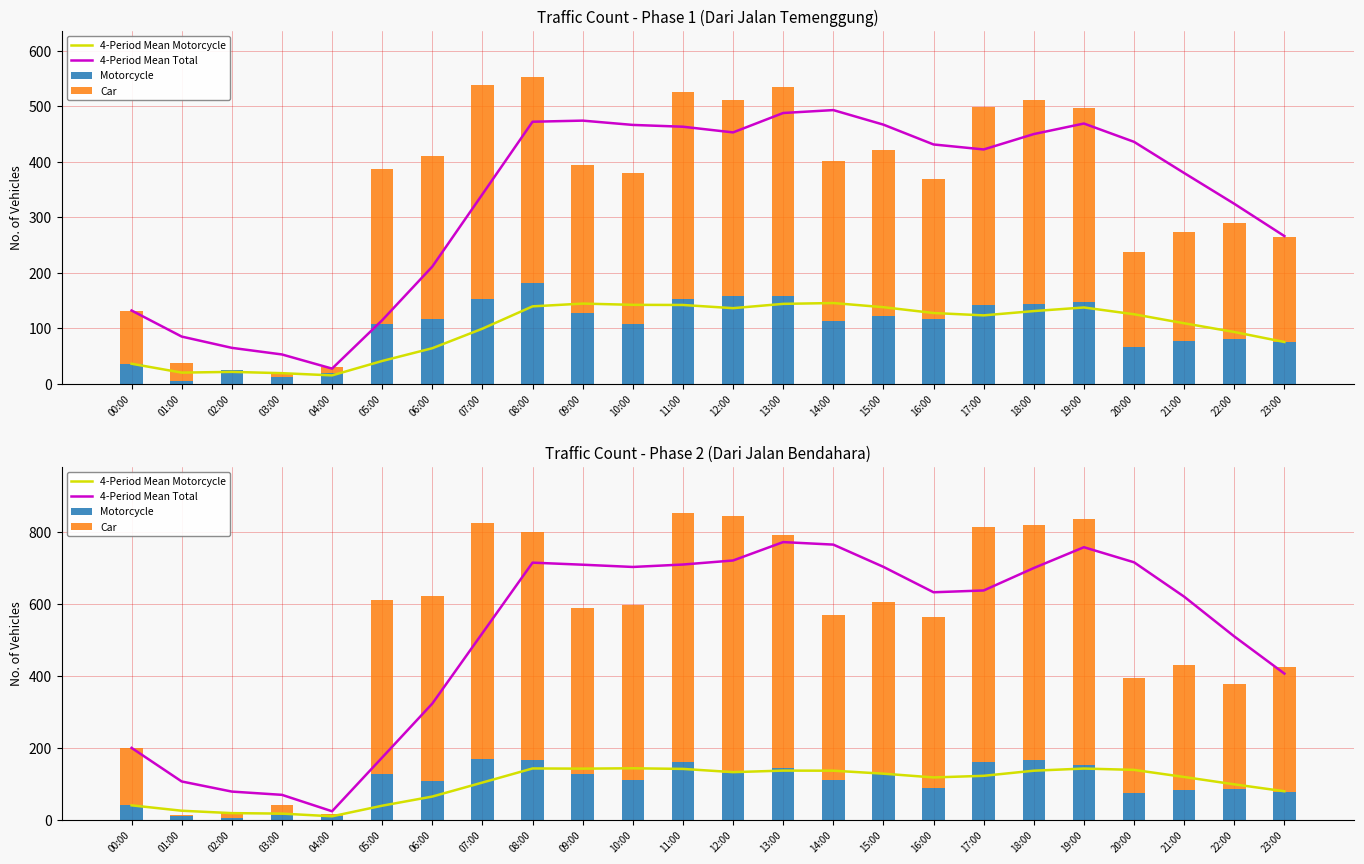

Reading left to right, transcribe all the data shown in this chart.

4-Period Mean Motorcycle: 40.0	25.0	18.3	17.0	9.5	39.0	64.5	103.5	142.8	142.2	143.2	141.5	132.5	136.8	136.5	128.2	117.8	122.2	136.5	142.5	138.8	119.0	98.5	79.2
4-Period Mean Total: 200.0	106.5	78.3	69.2	23.5	173.2	323.5	519.8	716.0	710.2	704.0	710.8	722.0	773.2	766.2	704.2	633.5	638.5	701.0	759.0	717.0	621.2	510.5	407.0
Motorcycle: 40.0	10.0	5.0	13.0	10.0	128.0	107.0	169.0	167.0	126.0	111.0	162.0	131.0	143.0	110.0	129.0	89.0	161.0	167.0	153.0	74.0	82.0	85.0	76.0
Car: 160.0	3.0	17.0	29.0	7.0	484.0	516.0	658.0	635.0	463.0	487.0	692.0	716.0	651.0	460.0	477.0	475.0	653.0	653.0	685.0	322.0	349.0	292.0	348.0